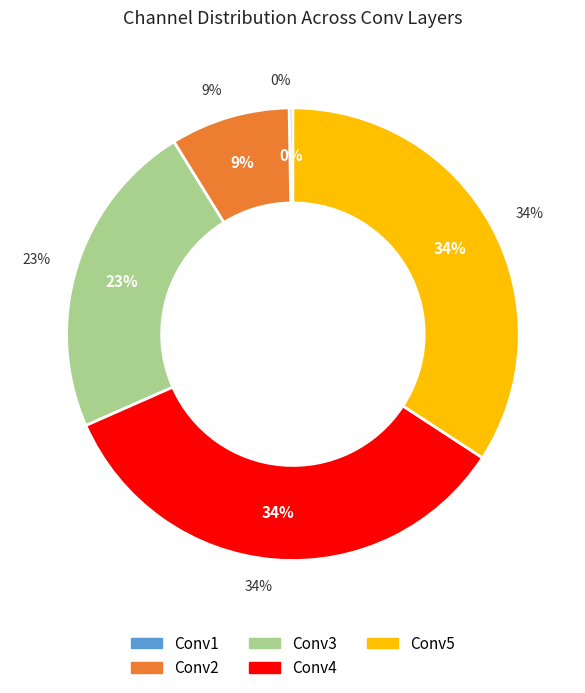

Is it true that Conv3 is 30% of the pie?

False